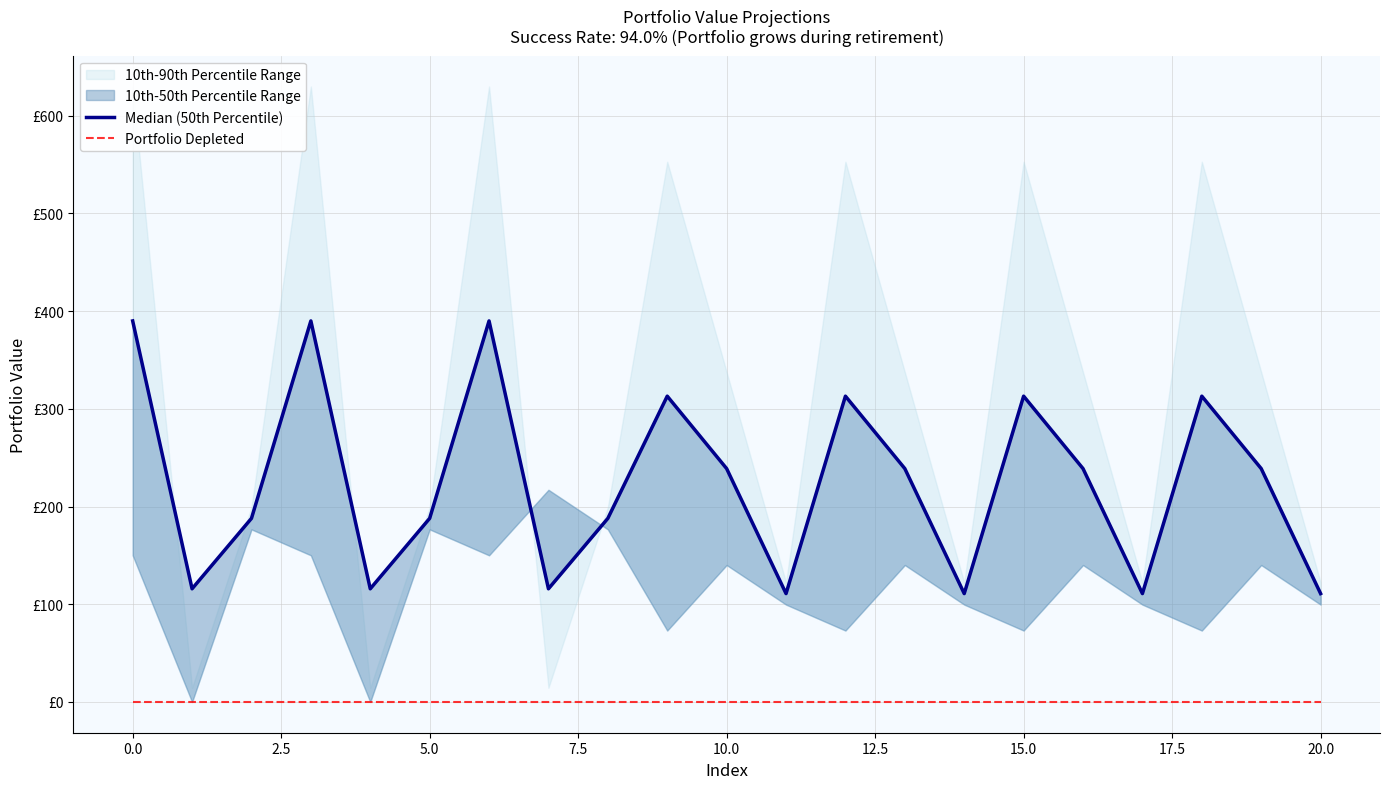

In Median (50th Percentile), how many points are lower than both neighbors (excluding endpoints)?

6